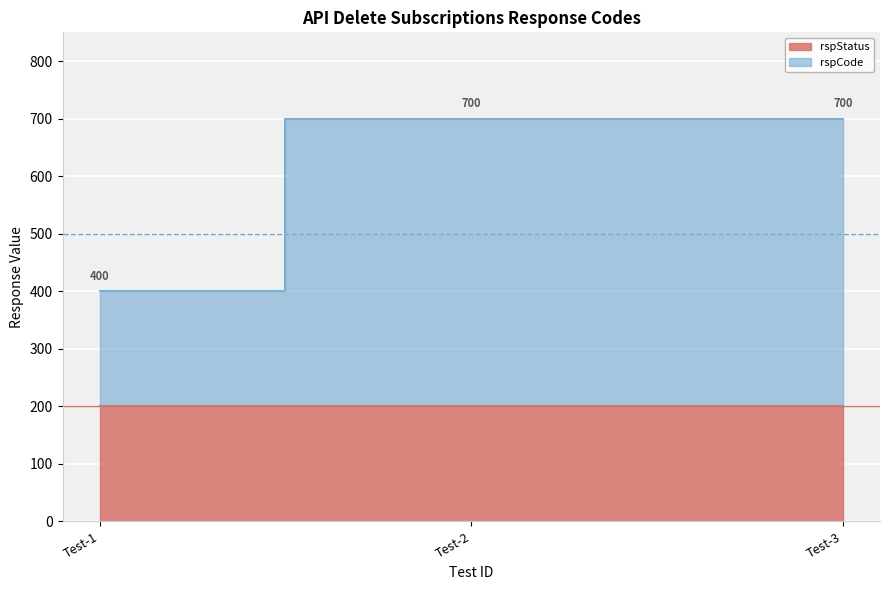

What is the value of the 1st point from the left?

400